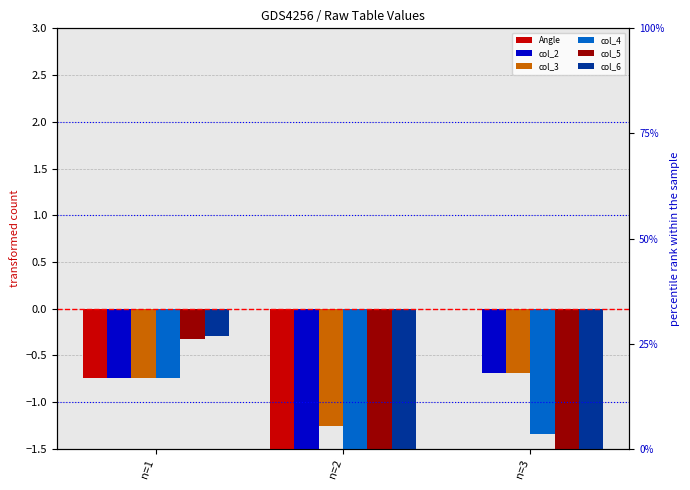

The value of col_5 at n=2 is -2.0. True or false?

True